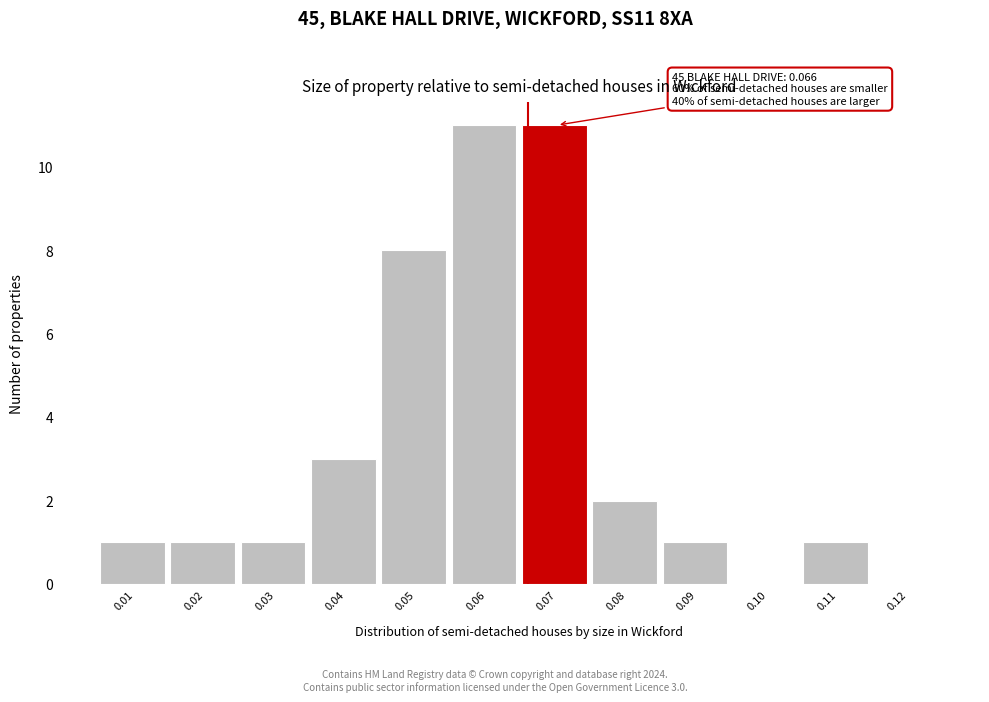

Reading left to right, what are all the values shown in this chart?

0.01=1	0.02=1	0.03=1	0.04=3	0.05=8	0.06=11	0.07=11	0.08=2	0.09=1	0.10=0	0.11=1	0.12=0